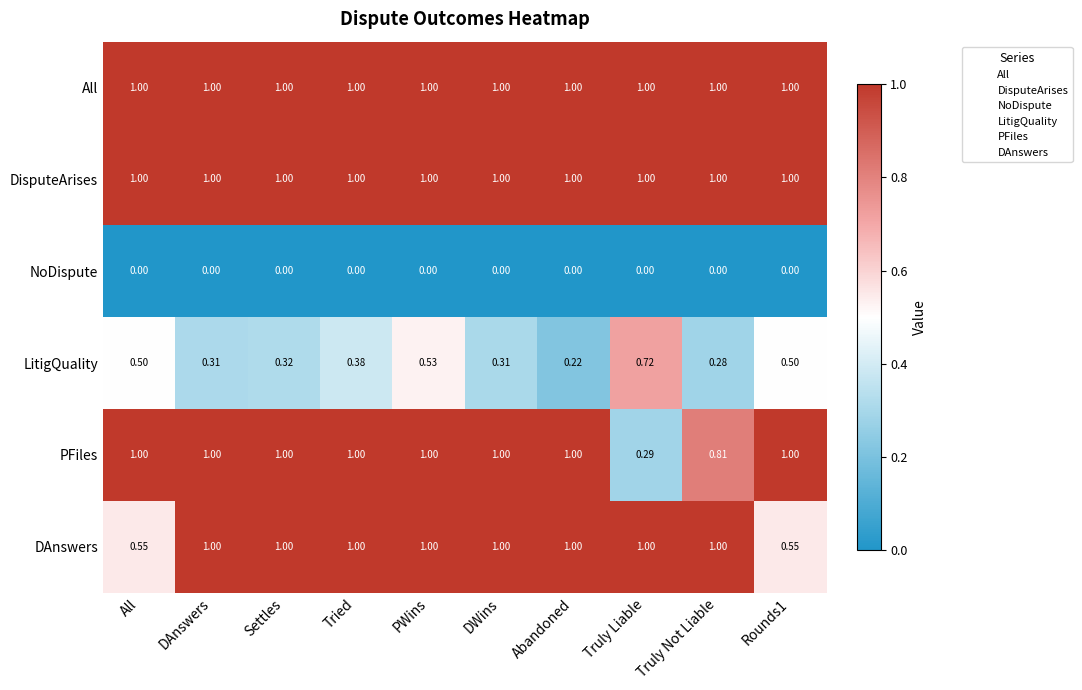

What is the approximate value of DisputeArises at Tried?

1.0